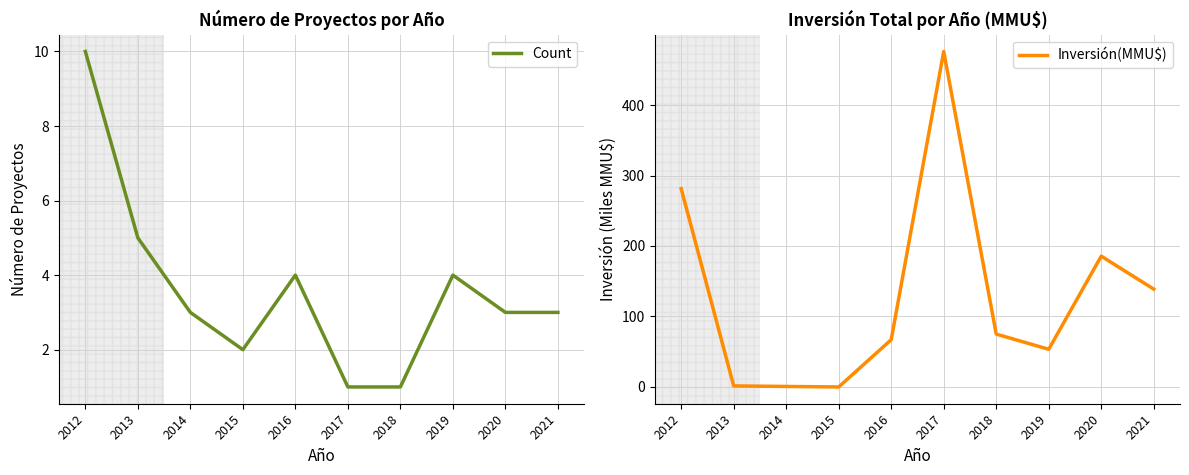

Which series has the widest spread of values?

Inversión(MMU$)